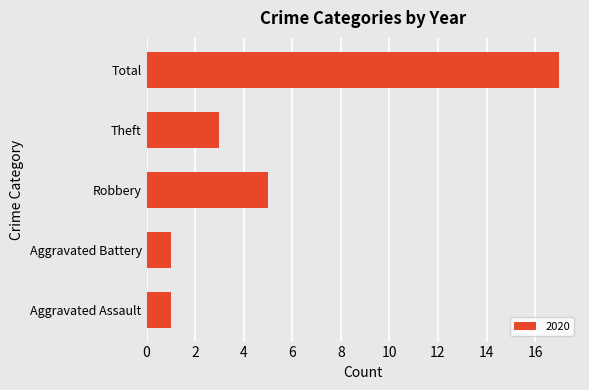

Does the chart contain any negative values?

No